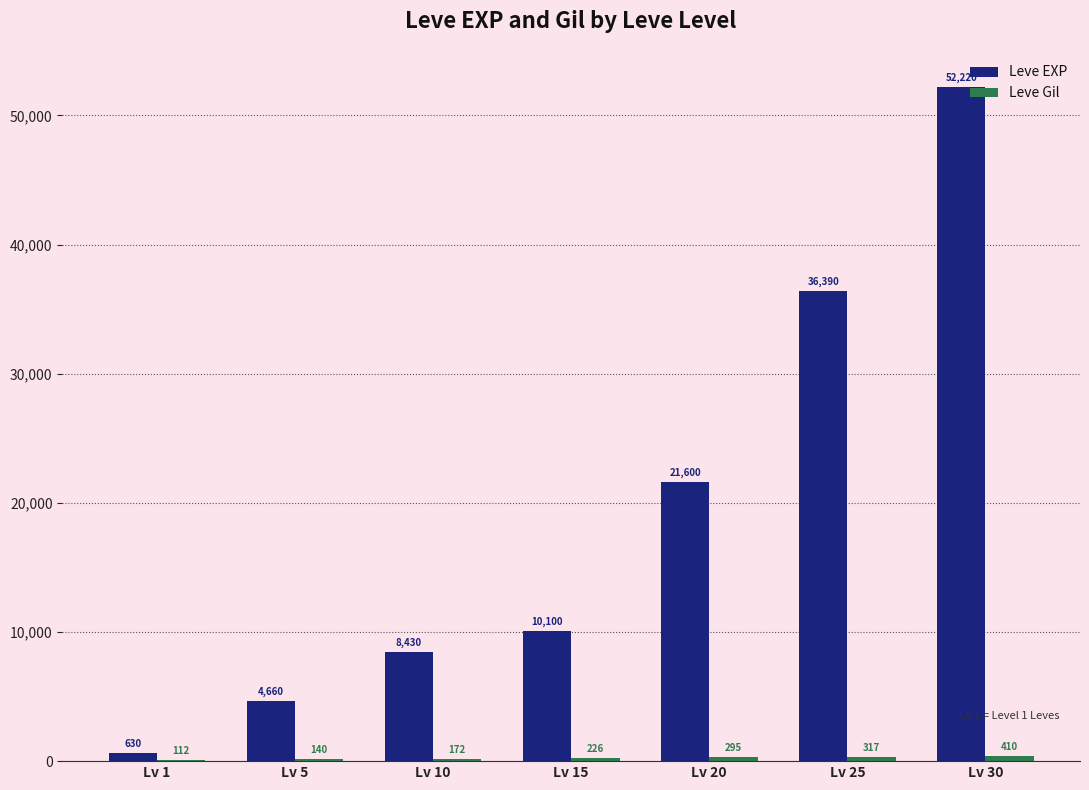

How many data points does each series have?

7